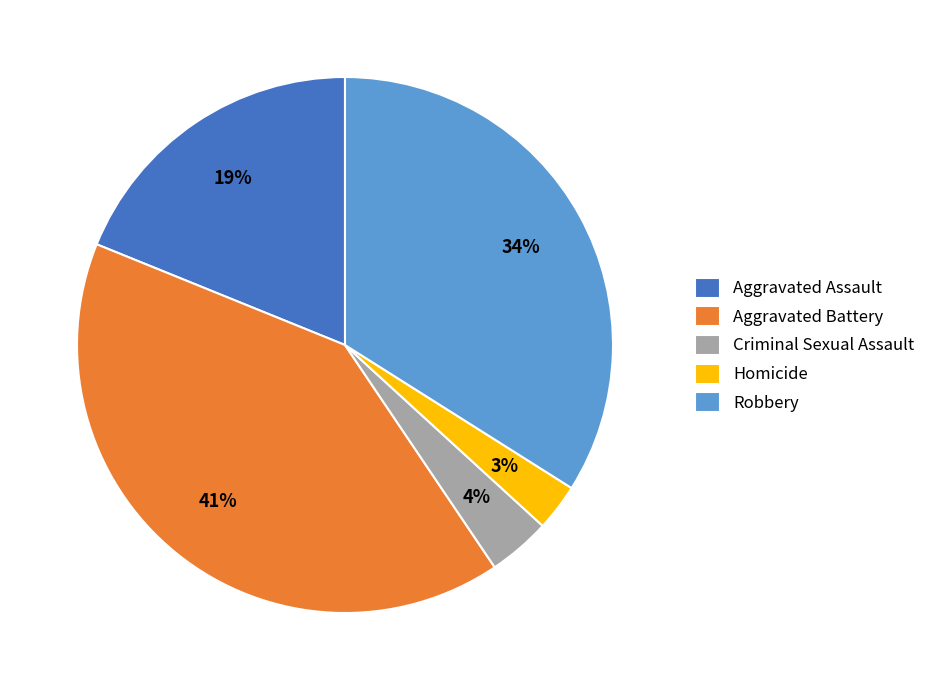

What is the largest slice in the pie chart?

Aggravated Battery